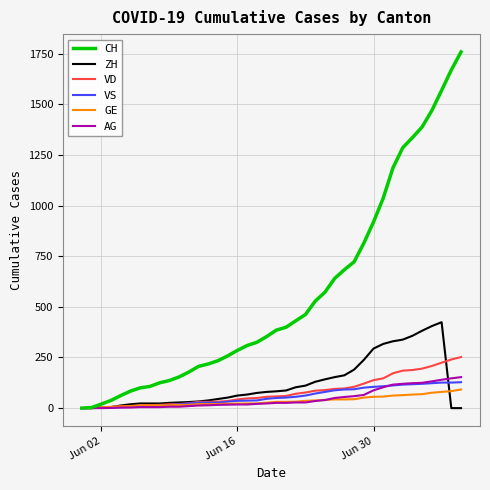

What is the maximum value shown in the chart?

1758